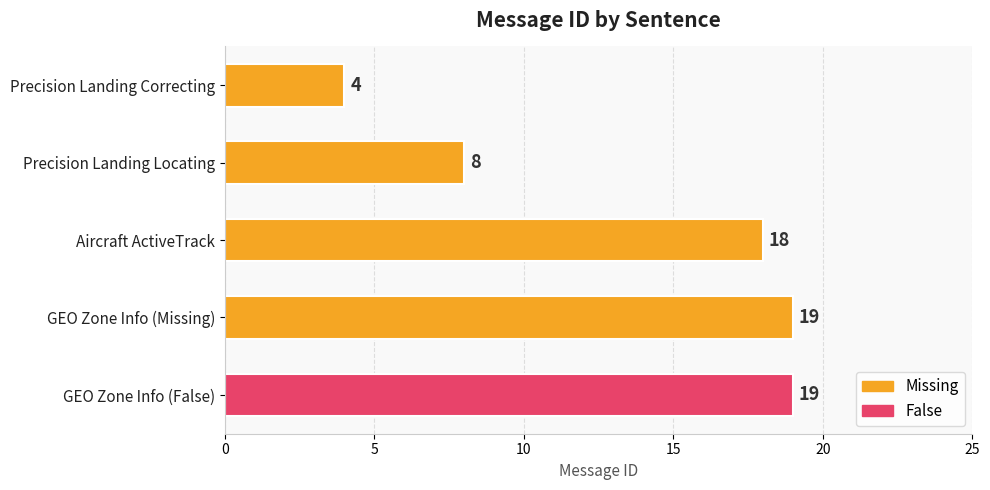

Read the value at Precision Landing Correcting.

4